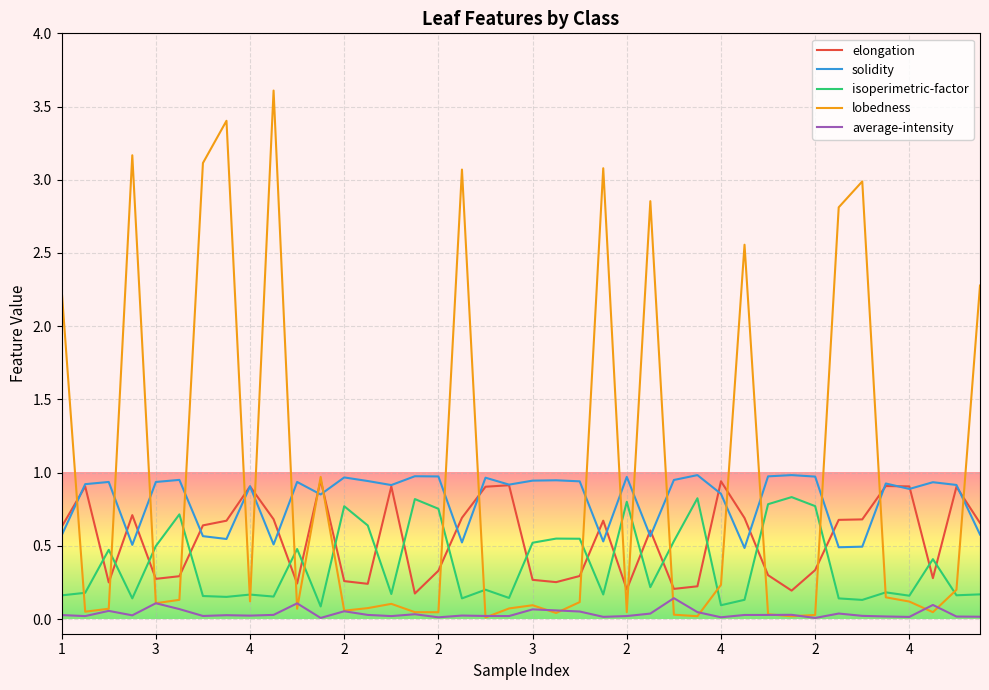

True or false: isoperimetric-factor and average-intensity intersect in this chart.

False